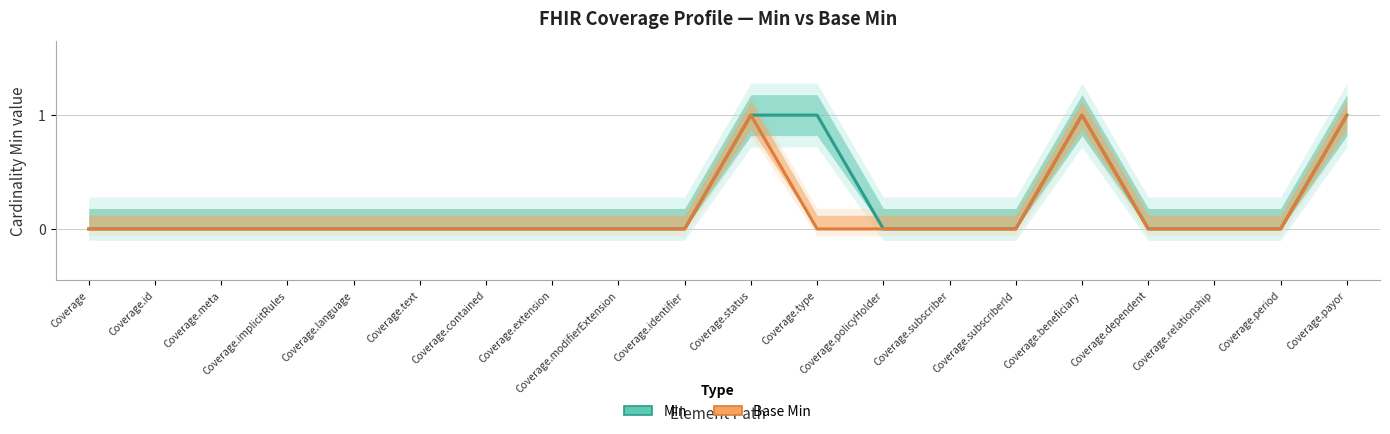

At Coverage.dependent, list the series in order from smallest to largest.

Min, Base Min